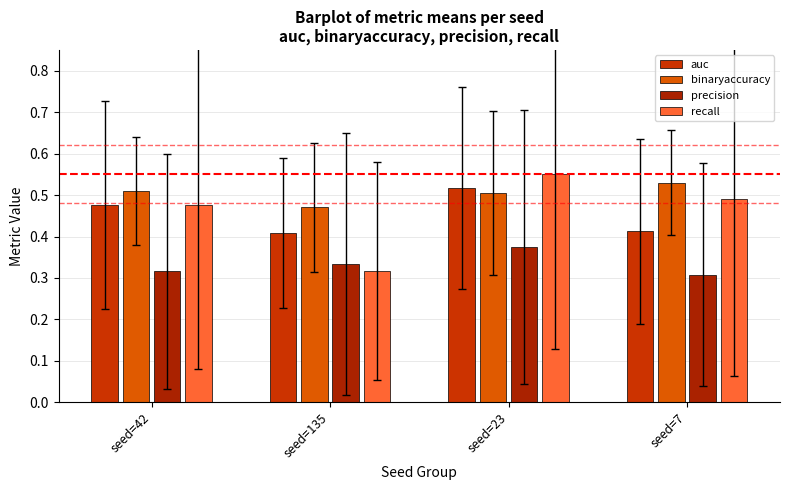

What is the sum of all recall values?

1.8